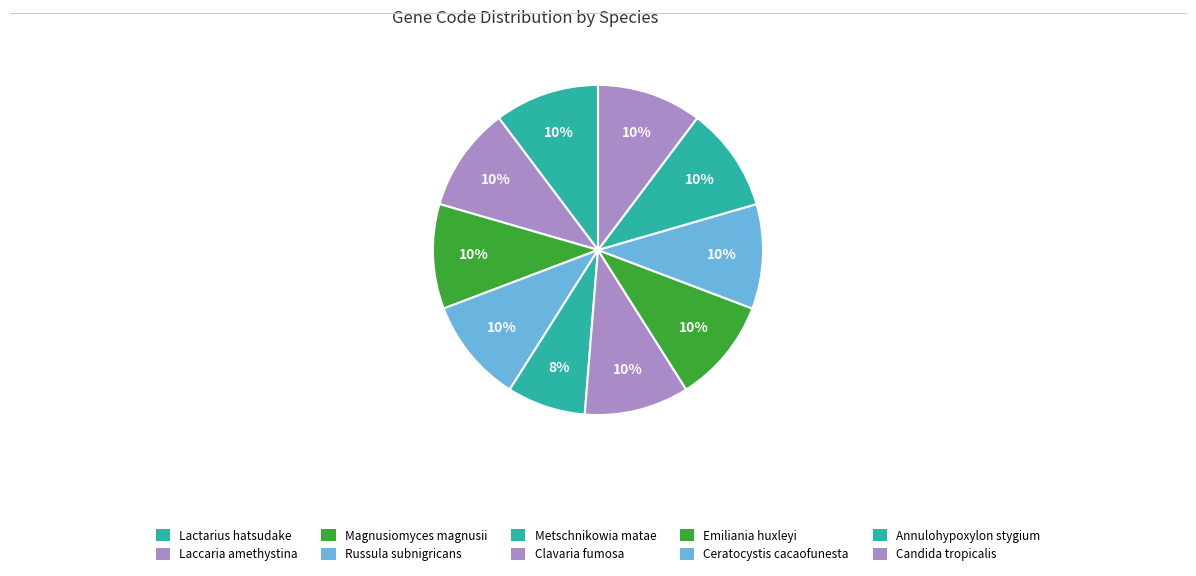

To the nearest percent, what percentage of the pie is Candida tropicalis?

10%